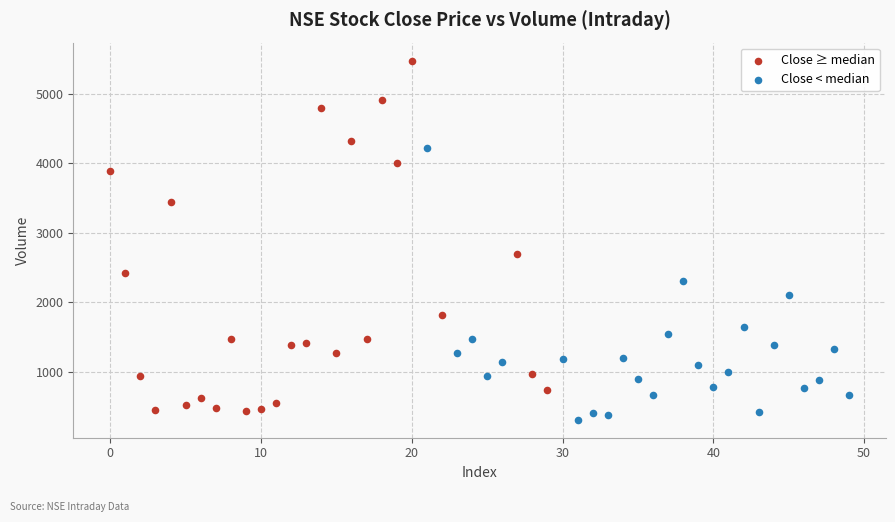

Which series contains the highest Y value?

Close ≥ median